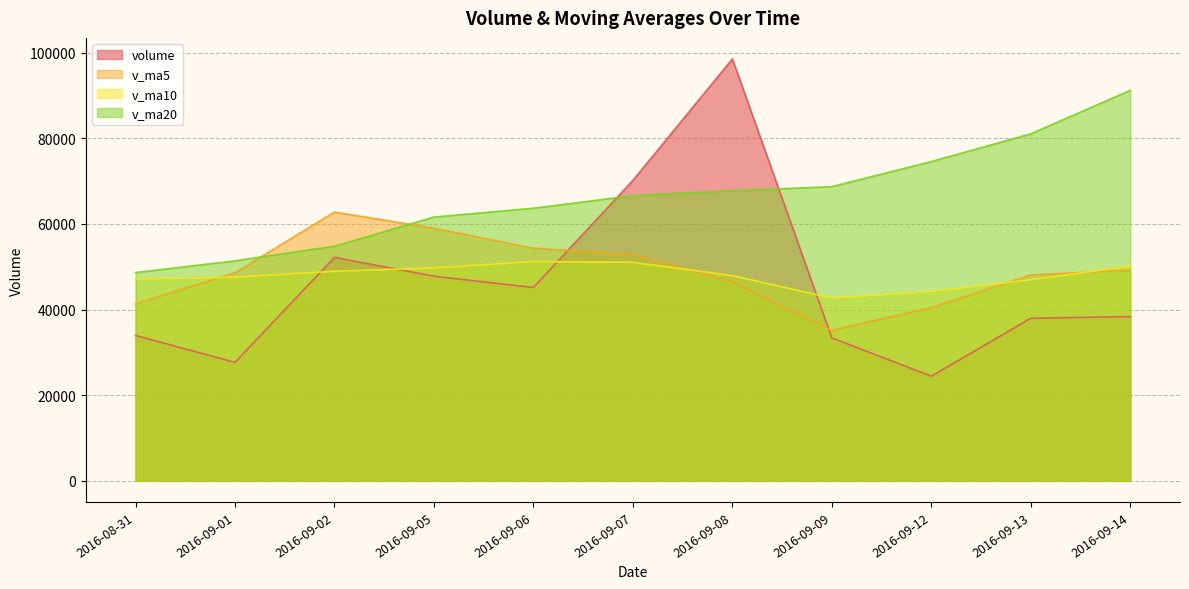

Where is v_ma20 nearest to the value 69910?

2016-09-09